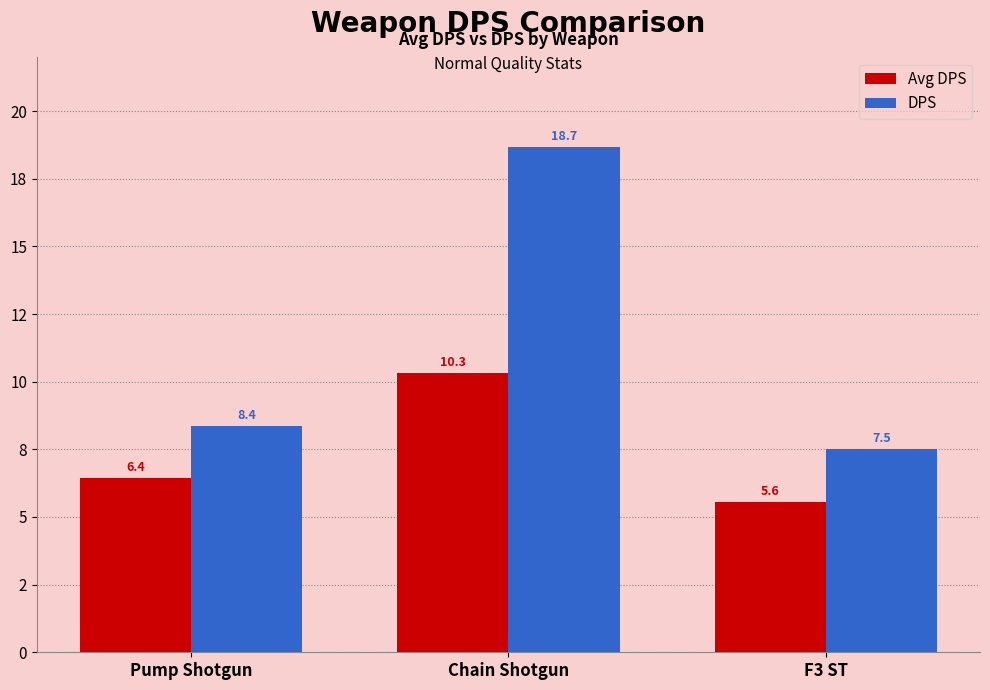

Does the chart contain stacked bars?

No